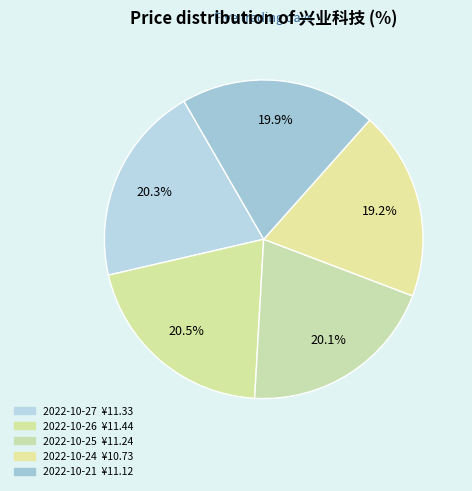

Does any single category account for the majority?

No